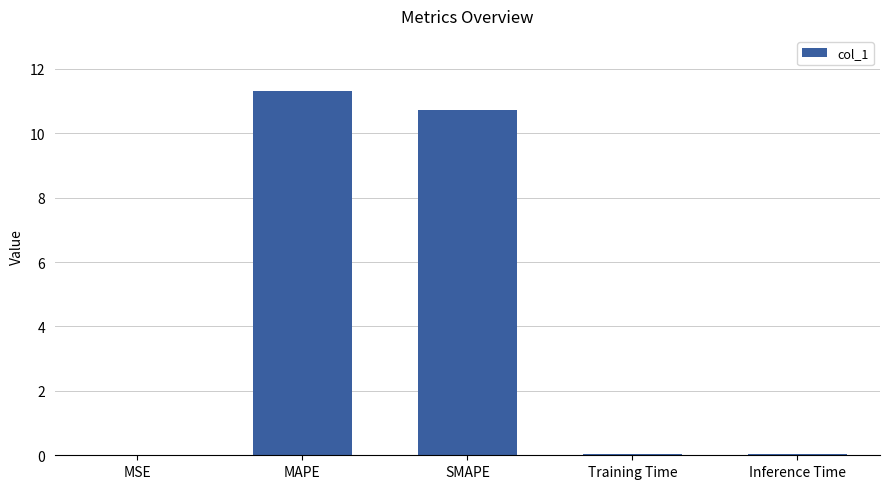

What is the average value?

4.4